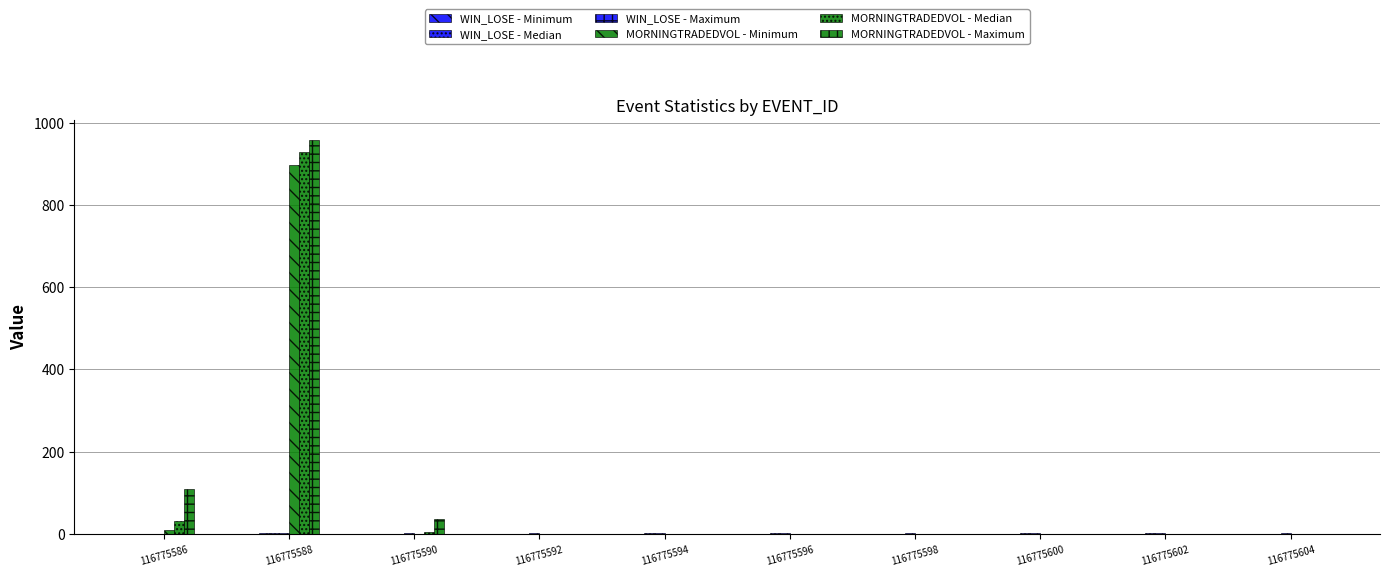

How many data points does each series have?

10